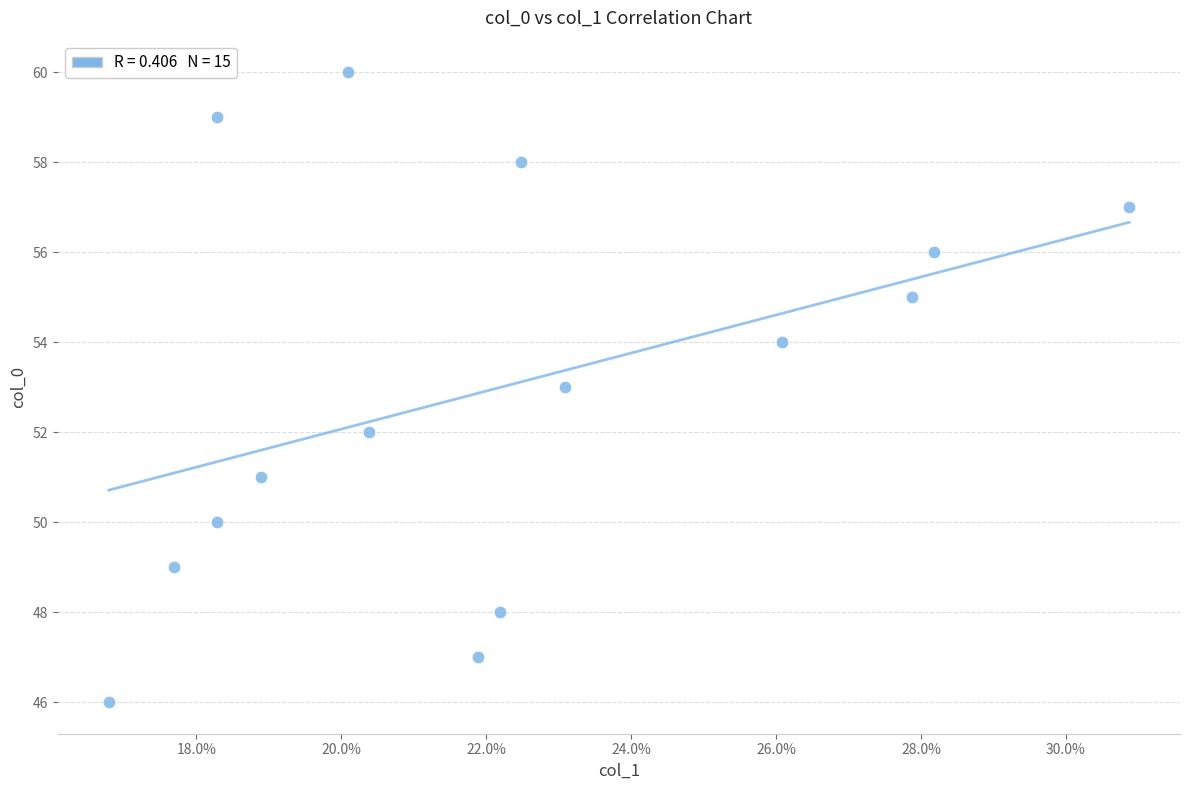

What is the range of Y values (max minus min)?

14